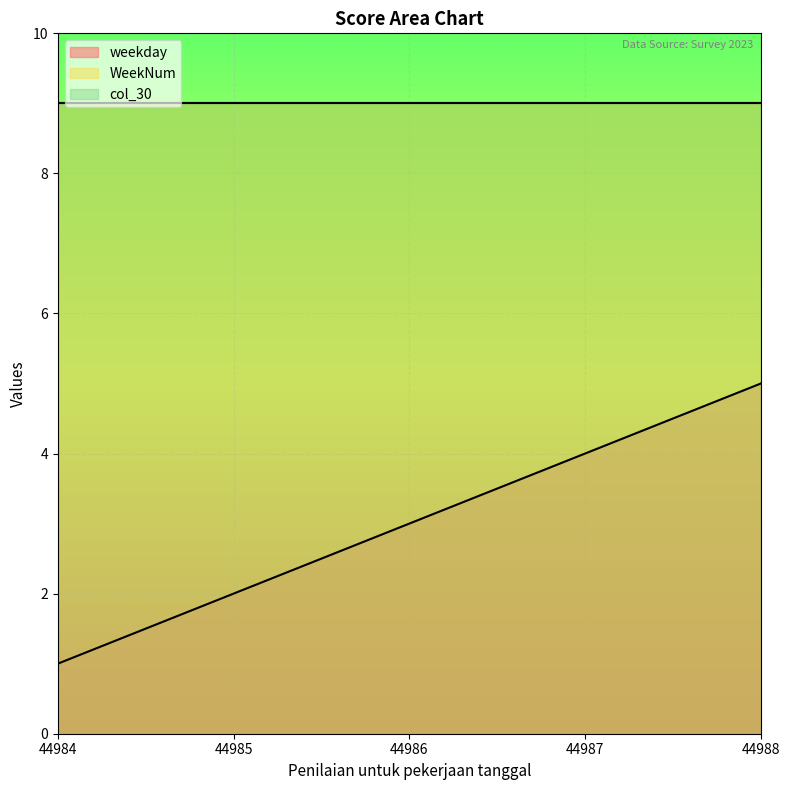

True or false: col_30 and weekday intersect in this chart.

False